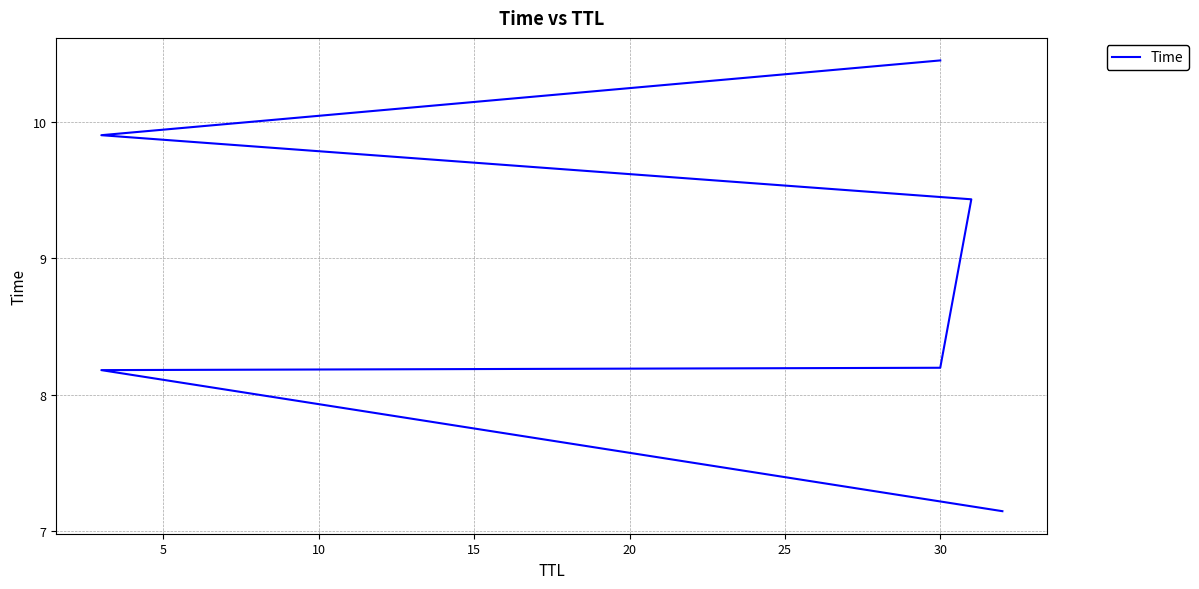

How many values are below 9?

3